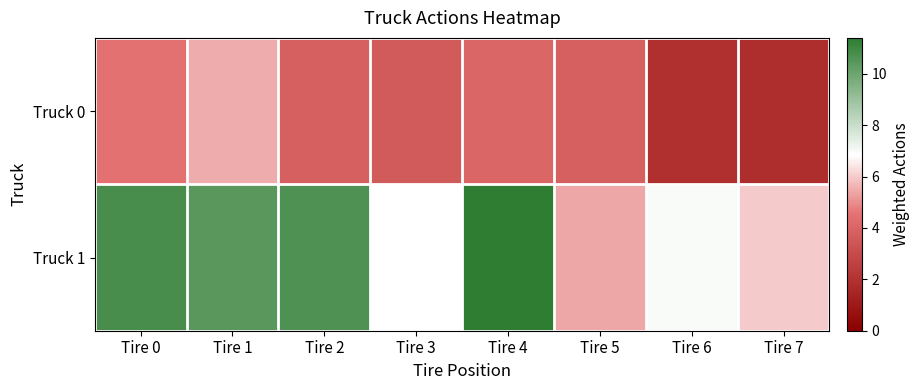

List the series in order of their peak value, lowest first.

Truck 0, Truck 1